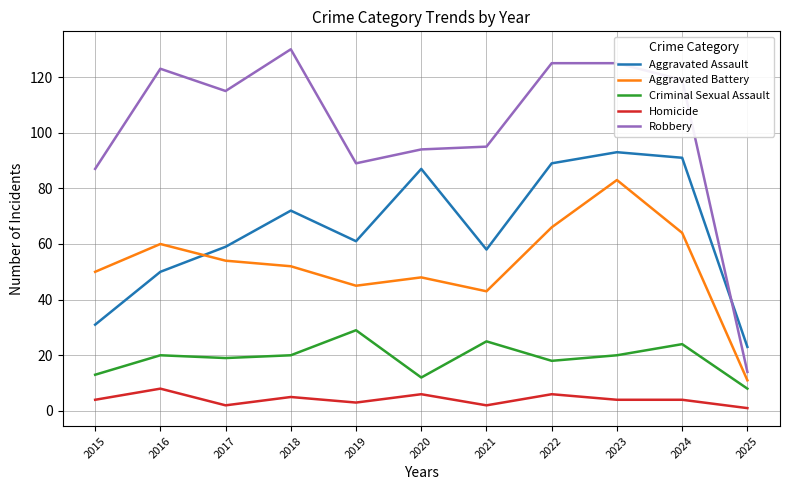

Reading left to right, transcribe all the data shown in this chart.

Aggravated Assault: 2015=31	2016=50	2017=59	2018=72	2019=61	2020=87	2021=58	2022=89	2023=93	2024=91	2025=23
Aggravated Battery: 2015=50	2016=60	2017=54	2018=52	2019=45	2020=48	2021=43	2022=66	2023=83	2024=64	2025=11
Criminal Sexual Assault: 2015=13	2016=20	2017=19	2018=20	2019=29	2020=12	2021=25	2022=18	2023=20	2024=24	2025=8
Homicide: 2015=4	2016=8	2017=2	2018=5	2019=3	2020=6	2021=2	2022=6	2023=4	2024=4	2025=1
Robbery: 2015=87	2016=123	2017=115	2018=130	2019=89	2020=94	2021=95	2022=125	2023=125	2024=119	2025=14